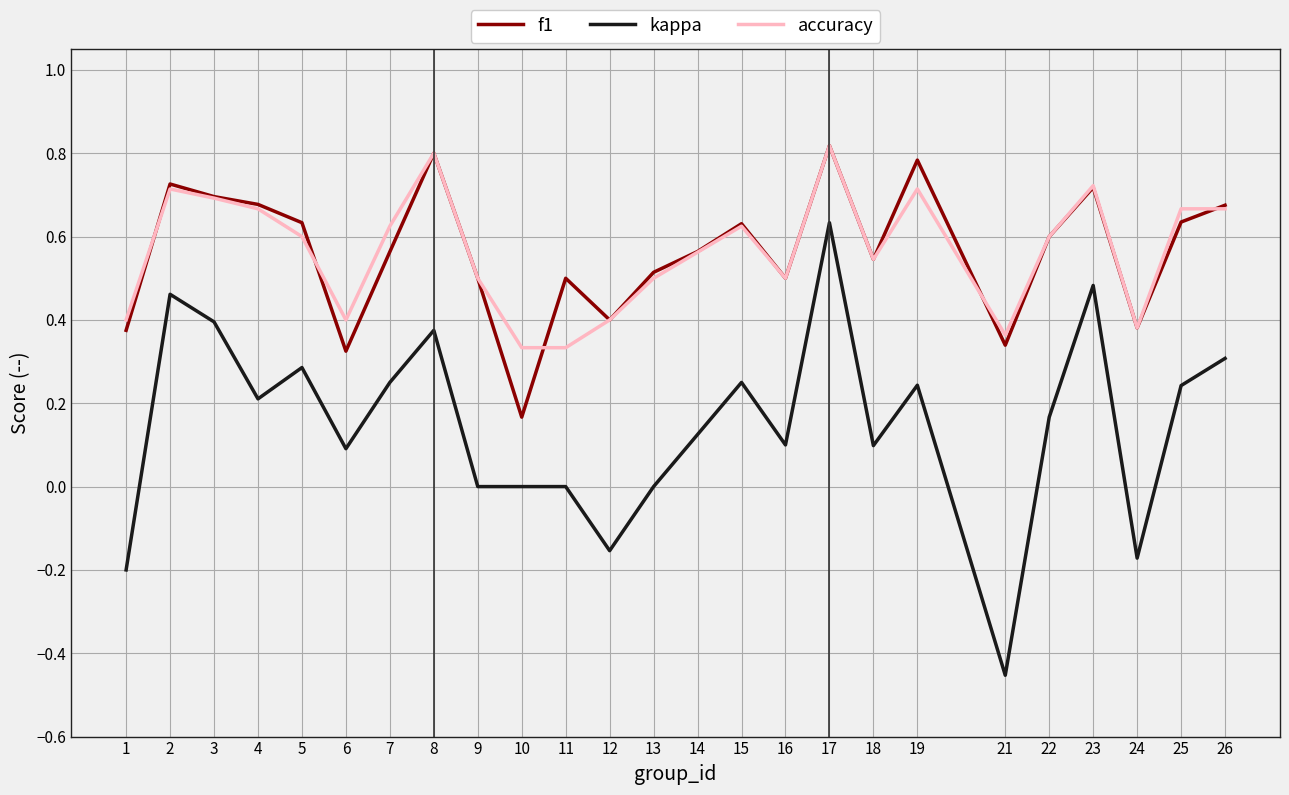

True or false: accuracy and kappa cross at least once.

False